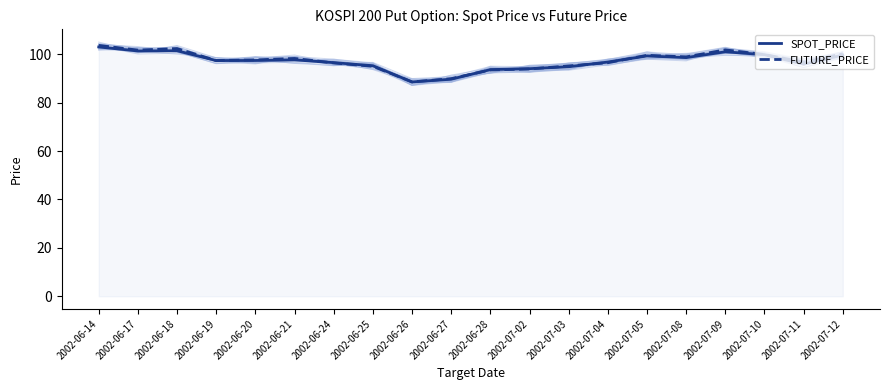

At which label does SPOT_PRICE reach its minimum?

2002-06-26